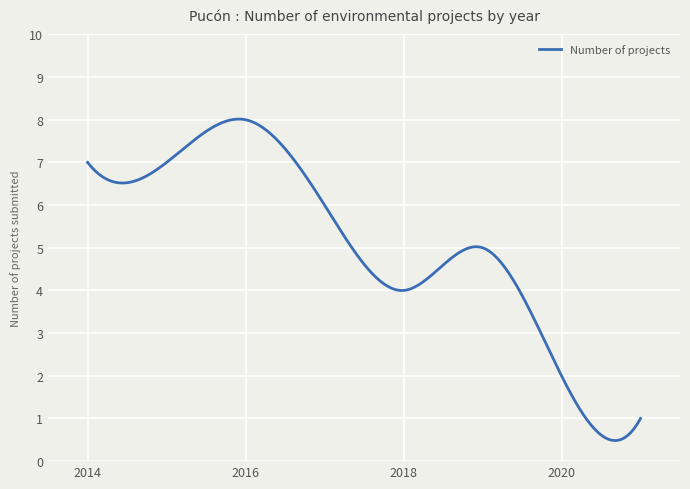

What is the smallest value displayed?

0.5